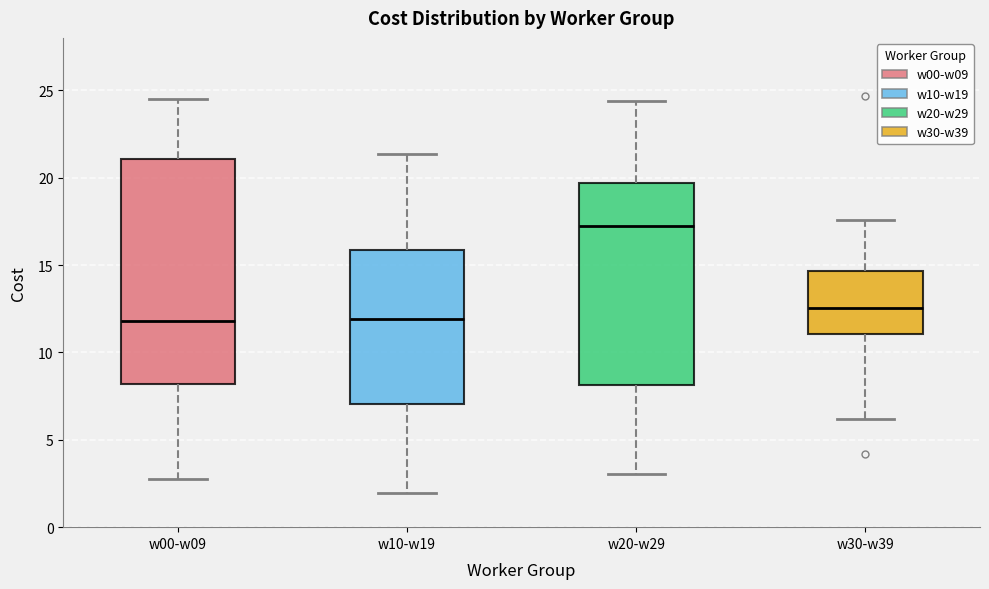

Where does the upper whisker of the box for w10-w19 end on the y-axis? The values are not printed on the chart, so give them approximately, as read against the axis.

21.5